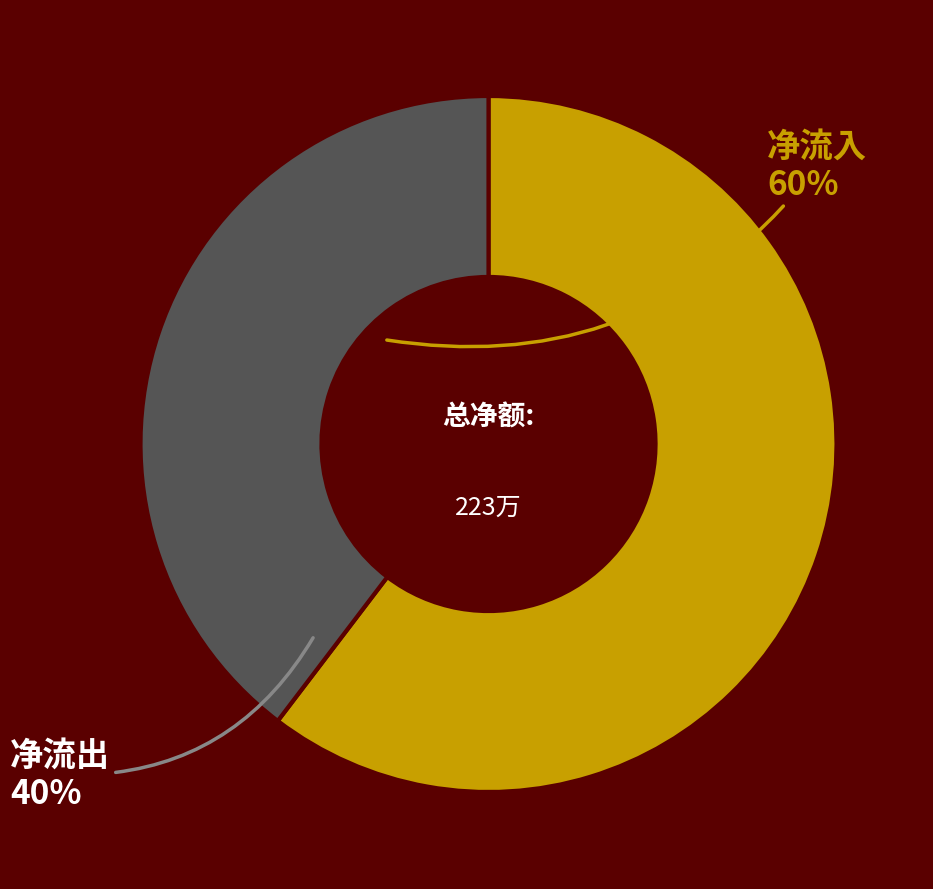

Is there a majority slice in this chart?

Yes